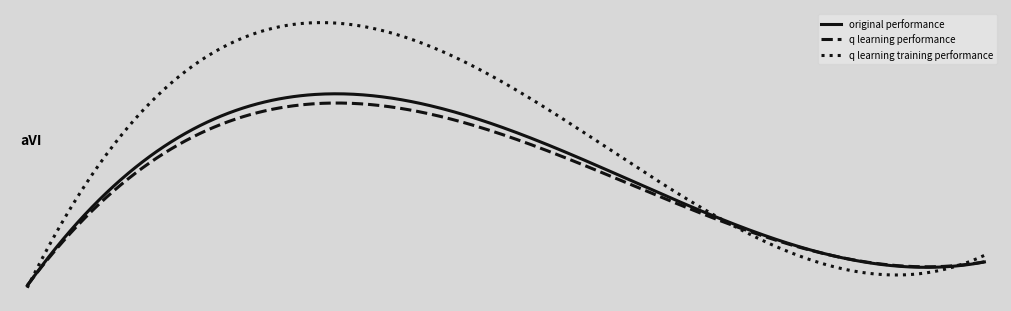

What is the value of the q learning training performance point at the 4th from the left?

-50000.0